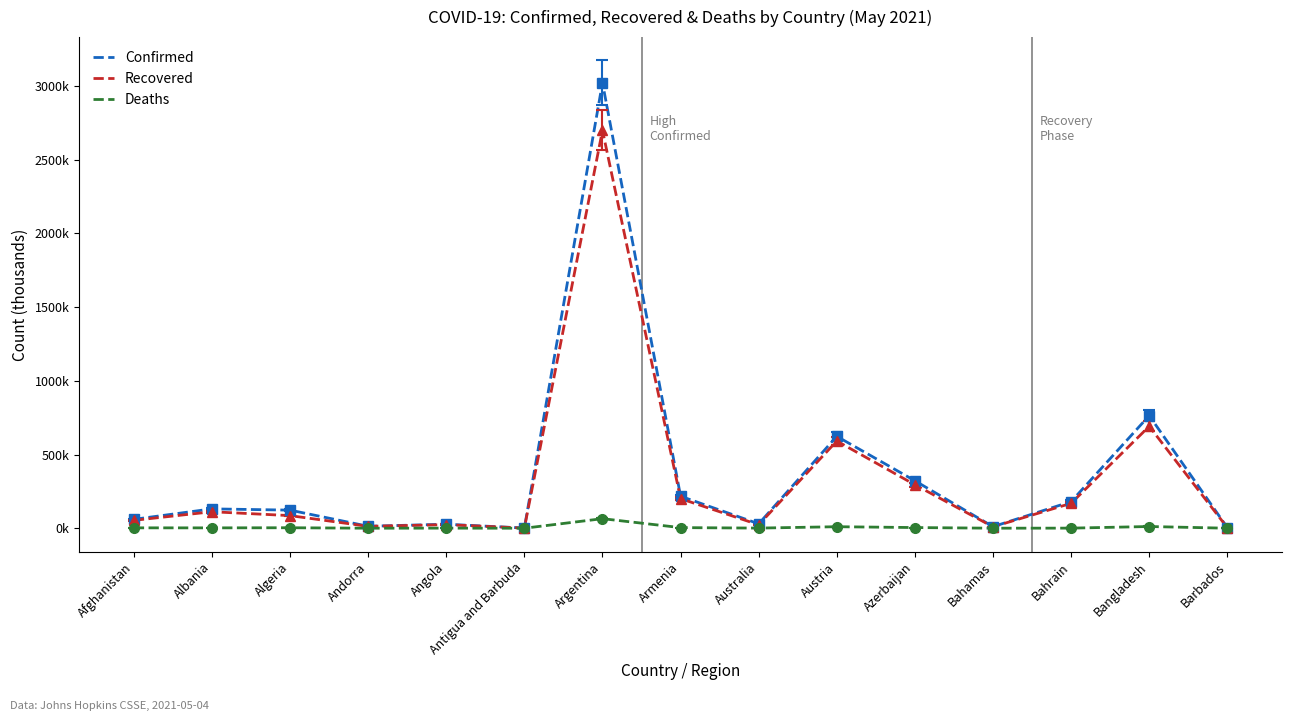

Which category has the lowest value in the Deaths series?

Antigua and Barbuda